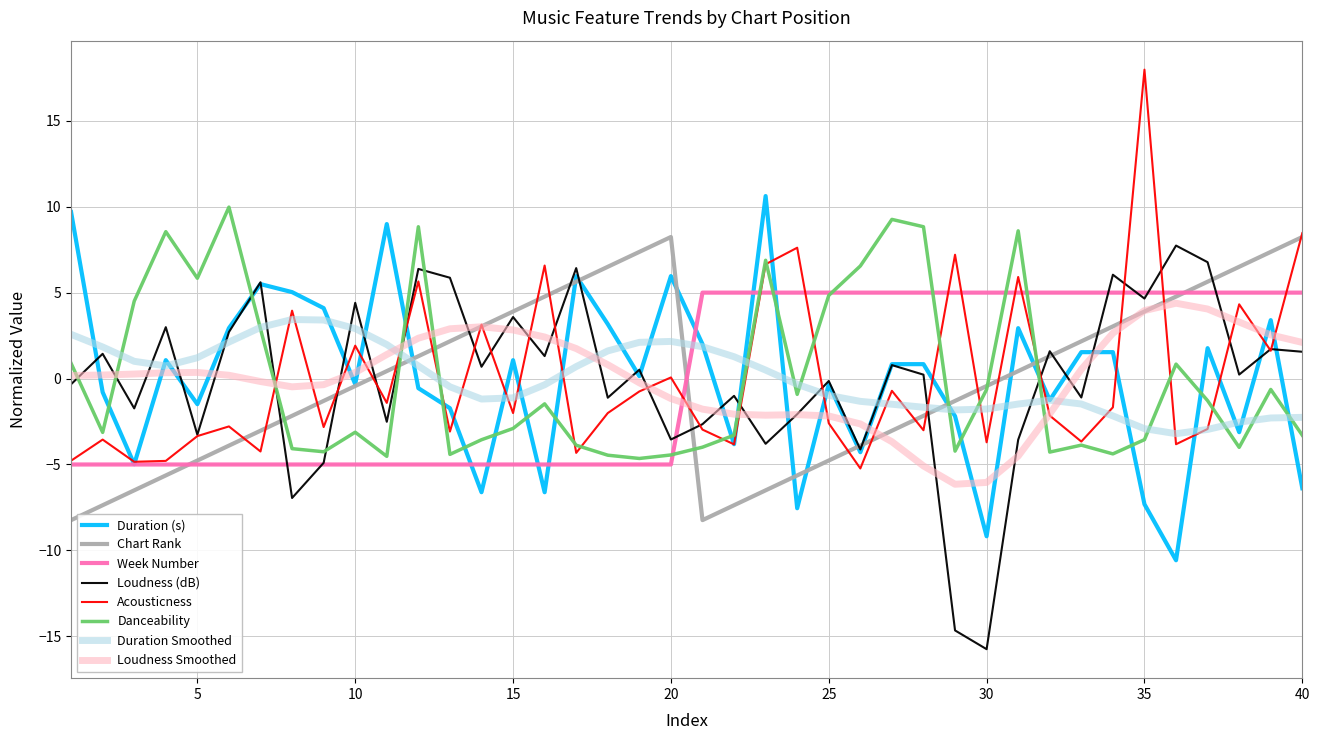

What is the minimum value shown in the chart?

-15.7